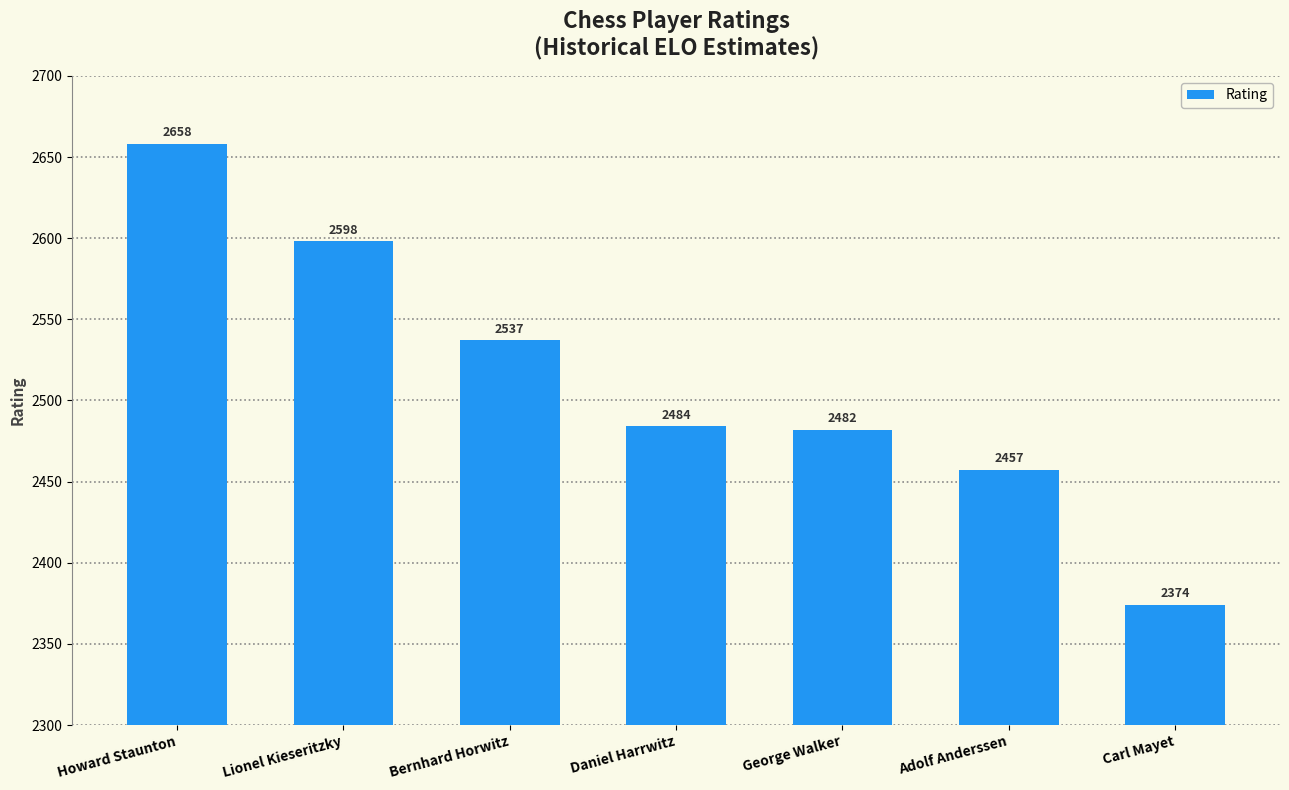

How many data points are less than 2484?

3